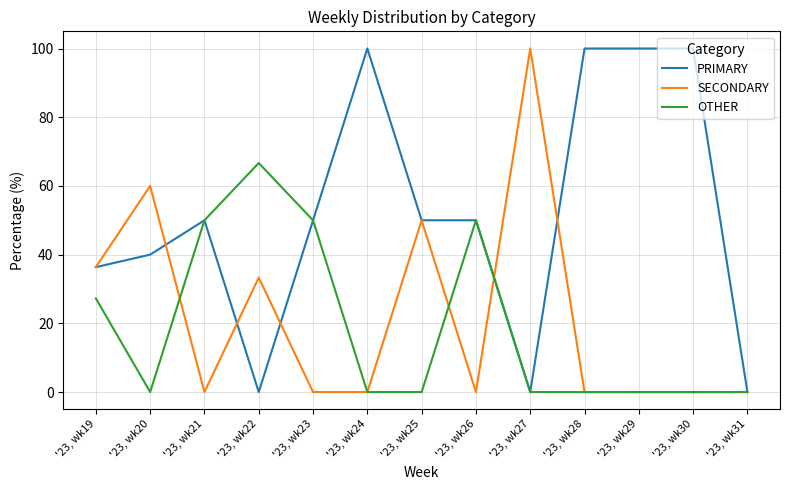

What is the sum of all PRIMARY values?

676.4